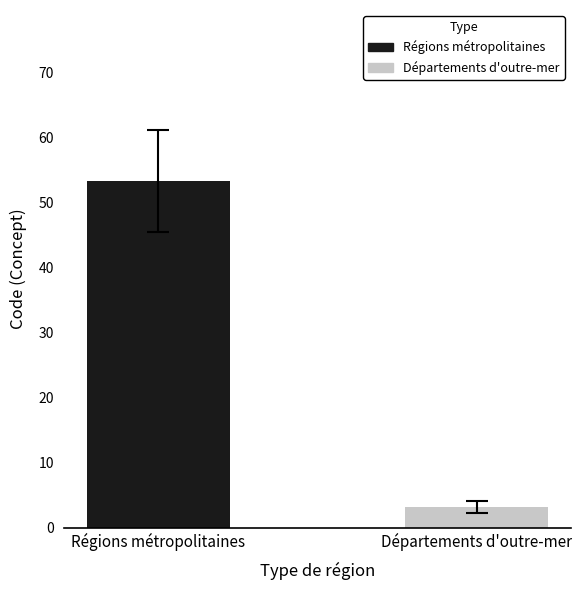

Rank the series by their average value, from highest to lowest.

Régions métropolitaines, Départements d'outre-mer